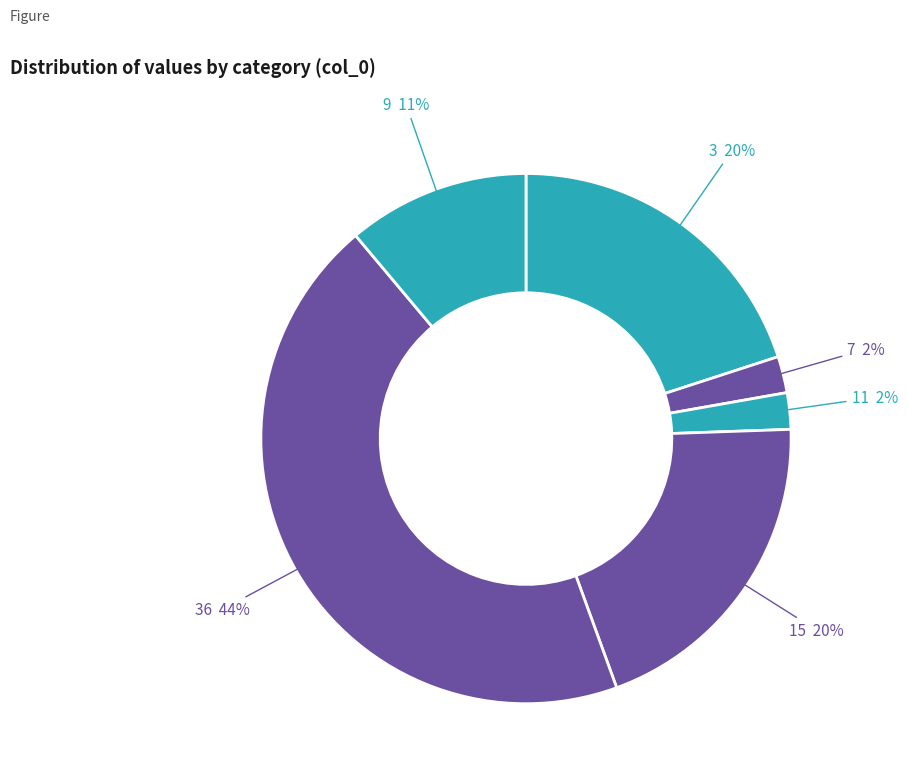

True or false: 9 accounts for 24% of the total.

False